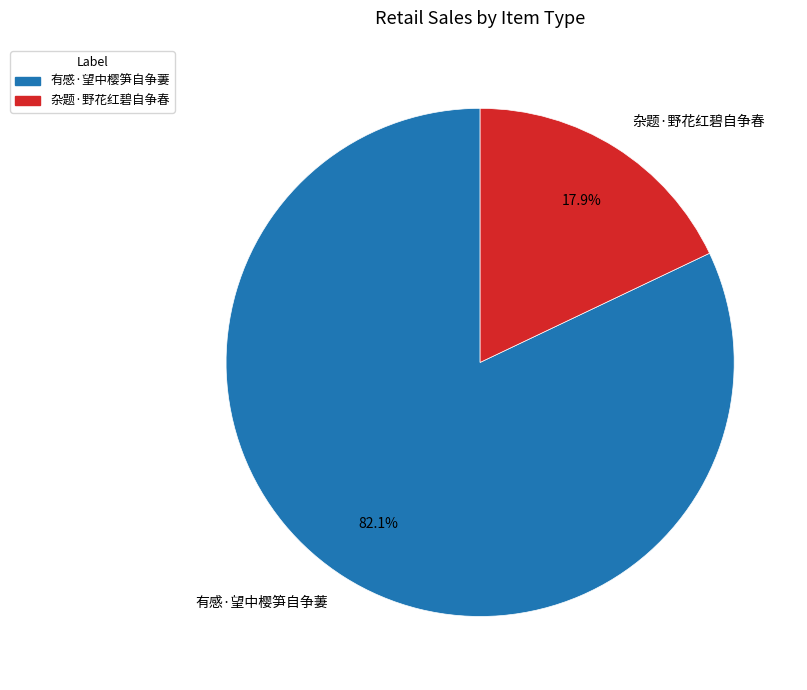

What is the majority slice?

有感·望中樱笋自争萋